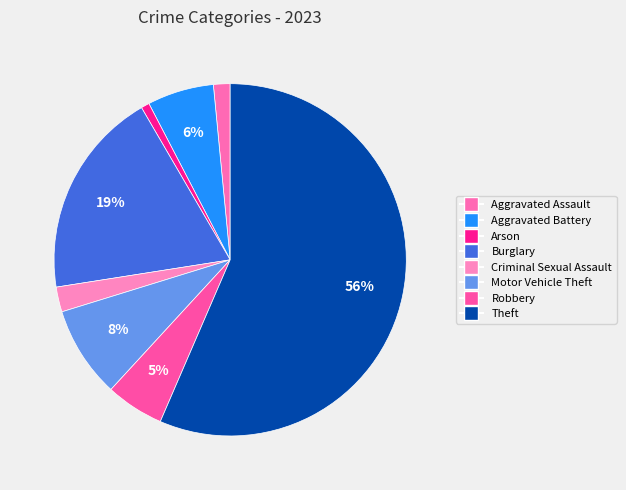

What is the ratio of the value at Arson to the value at Motor Vehicle Theft?

0.1